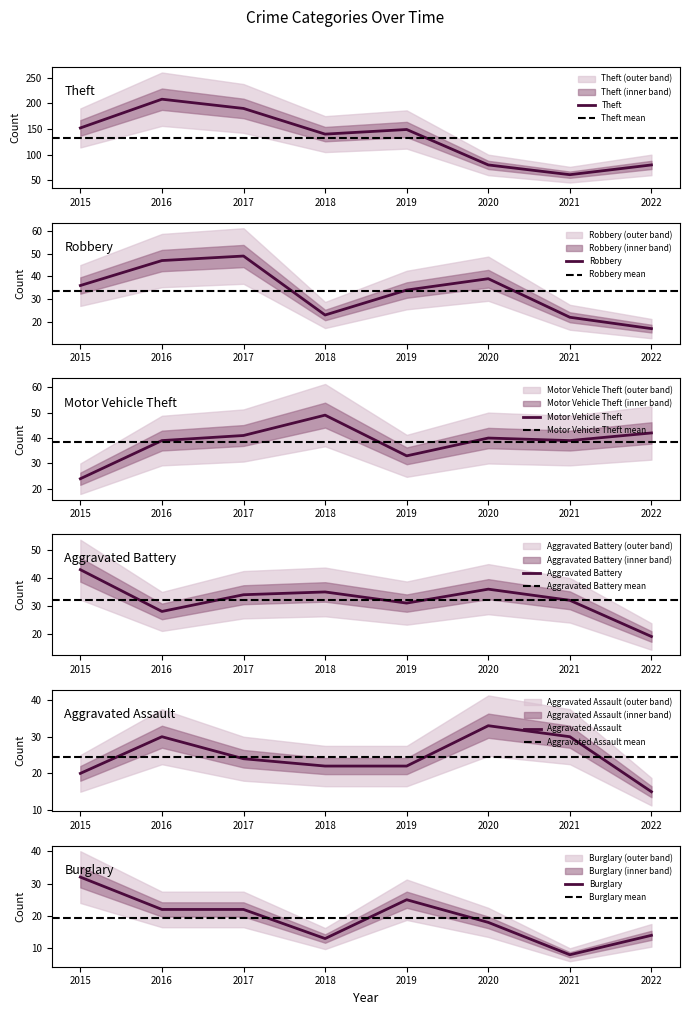

True or false: Robbery has a value of 36 at 2015.

True